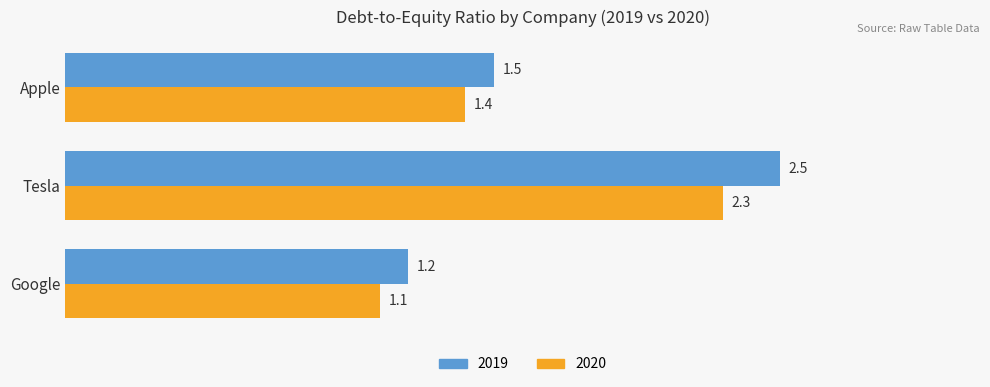

What is the minimum value shown in the chart?

1.1